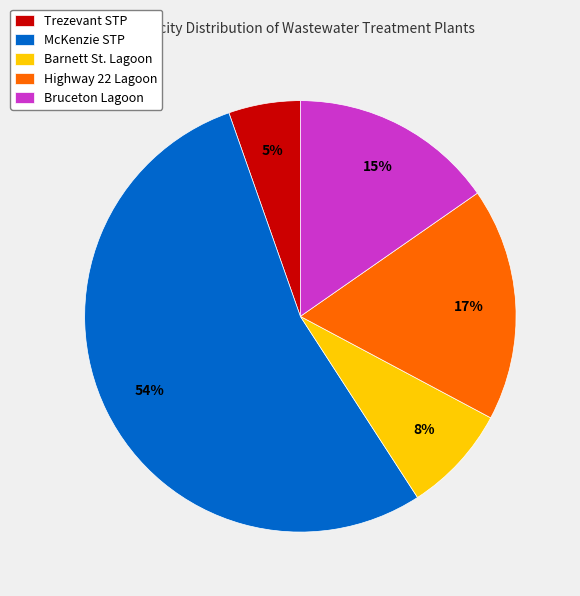

True or false: McKenzie STP accounts for 54% of the total.

True